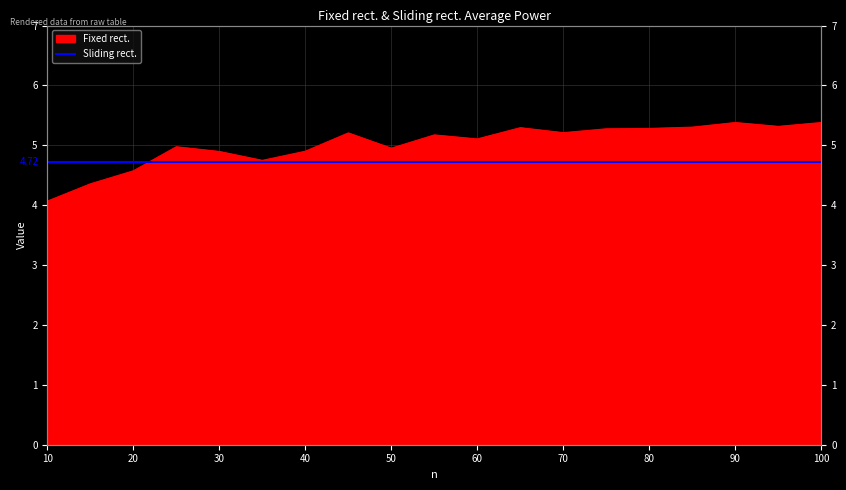

What is the average value?

5.0